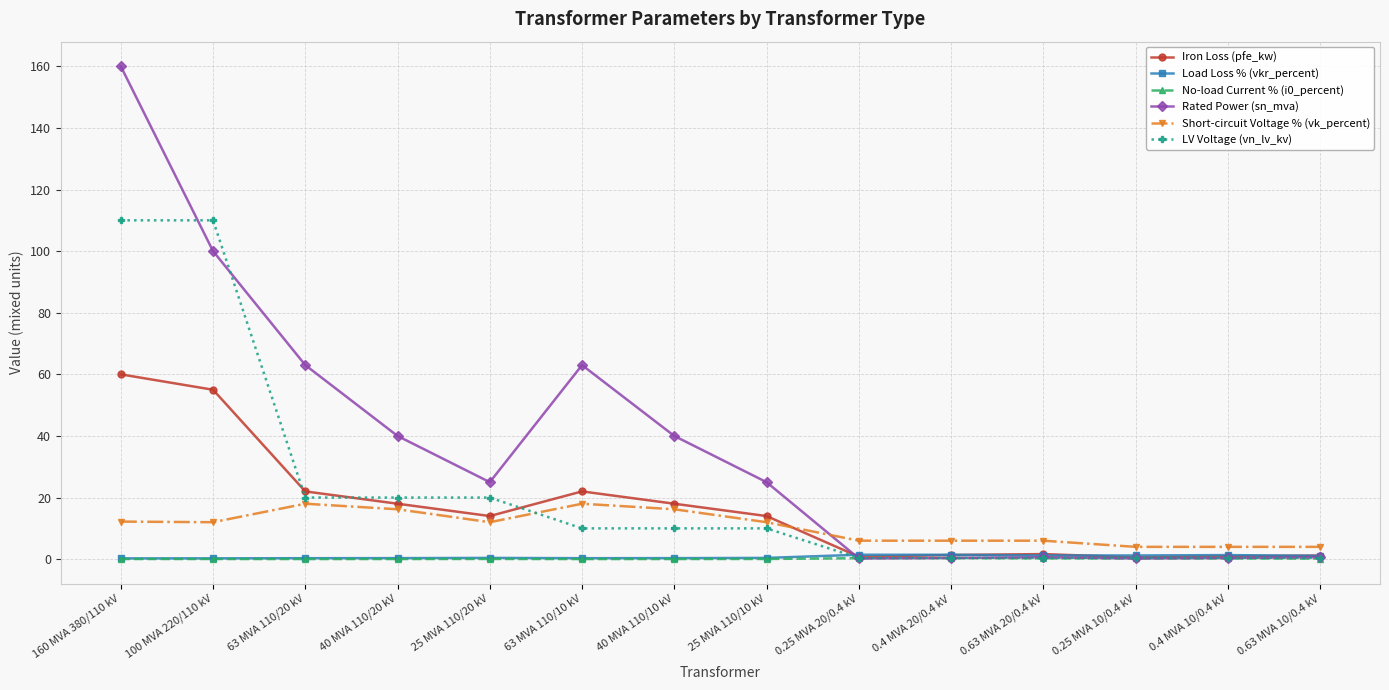

Which series has the largest total across all categories?

Rated Power (sn_mva)